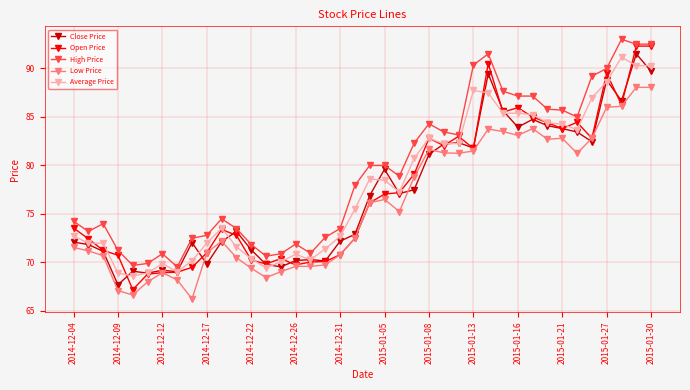

Count the number of data series in this chart.

5